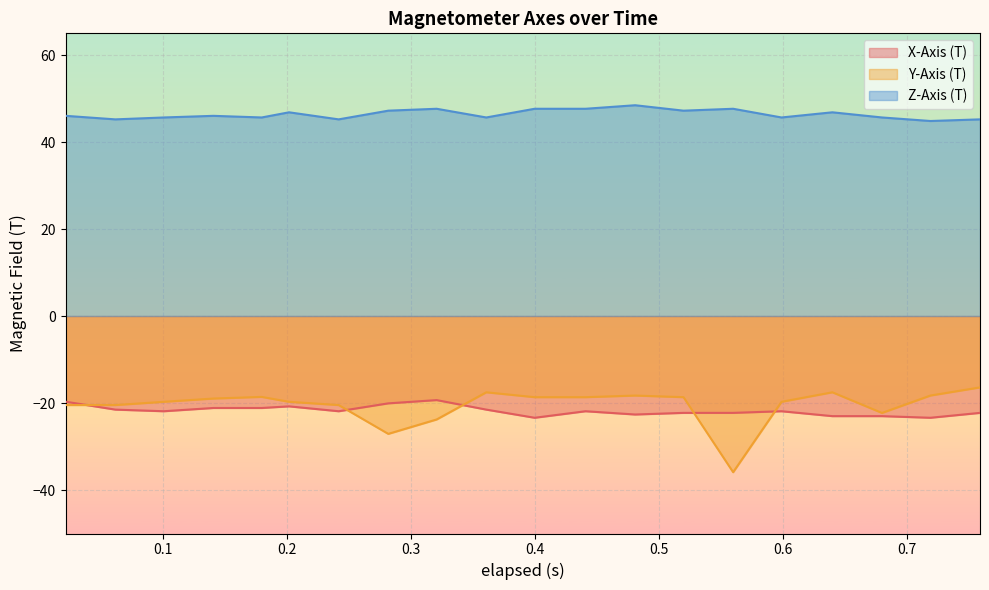

Reading left to right, extract all data points from this chart.

X-Axis (T): 0.022=-19.7	0.062=-21.5	0.101=-21.9	0.141=-21.1	0.18=-21.1	0.202=-20.8	0.242=-21.9	0.282=-20.1	0.321=-19.3	0.361=-21.5	0.4=-23.4	0.441=-21.9	0.481=-22.6	0.52=-22.3	0.56=-22.3	0.599=-21.9	0.64=-23.0	0.68=-23.0	0.719=-23.4	0.759=-22.3
Y-Axis (T): 0.022=-20.5	0.062=-20.5	0.101=-19.7	0.141=-19.0	0.18=-18.6	0.202=-19.7	0.242=-20.5	0.282=-27.1	0.321=-23.8	0.361=-17.5	0.4=-18.7	0.441=-18.7	0.481=-18.3	0.52=-18.7	0.56=-35.9	0.599=-19.7	0.64=-17.5	0.68=-22.3	0.719=-18.3	0.759=-16.4
Z-Axis (T): 0.022=46.0	0.062=45.2	0.101=45.7	0.141=46.0	0.18=45.7	0.202=46.8	0.242=45.2	0.282=47.2	0.321=47.7	0.361=45.7	0.4=47.7	0.441=47.7	0.481=48.5	0.52=47.2	0.56=47.7	0.599=45.7	0.64=46.8	0.68=45.7	0.719=44.8	0.759=45.2